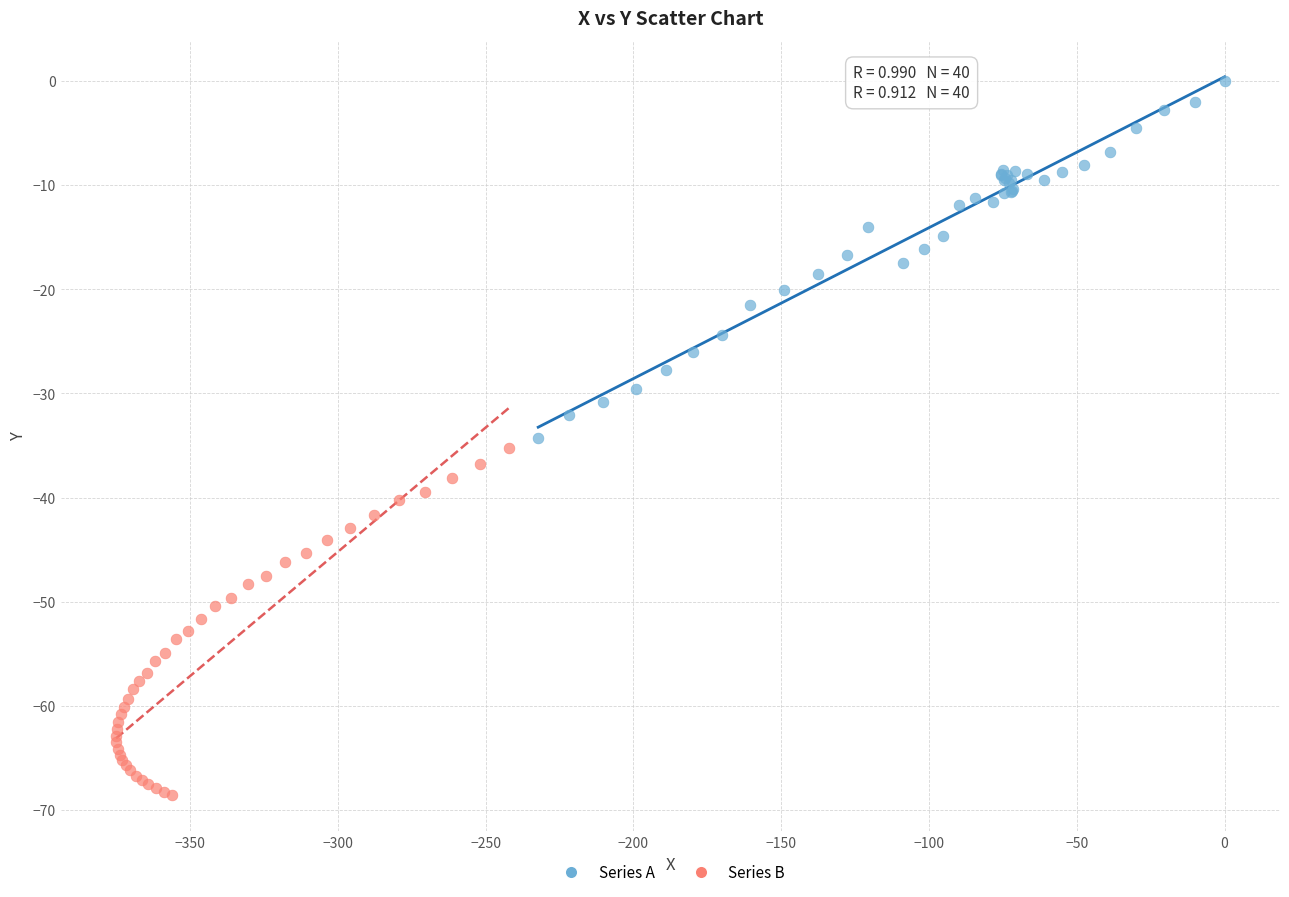

Which series has the widest spread of Y values?

Series A